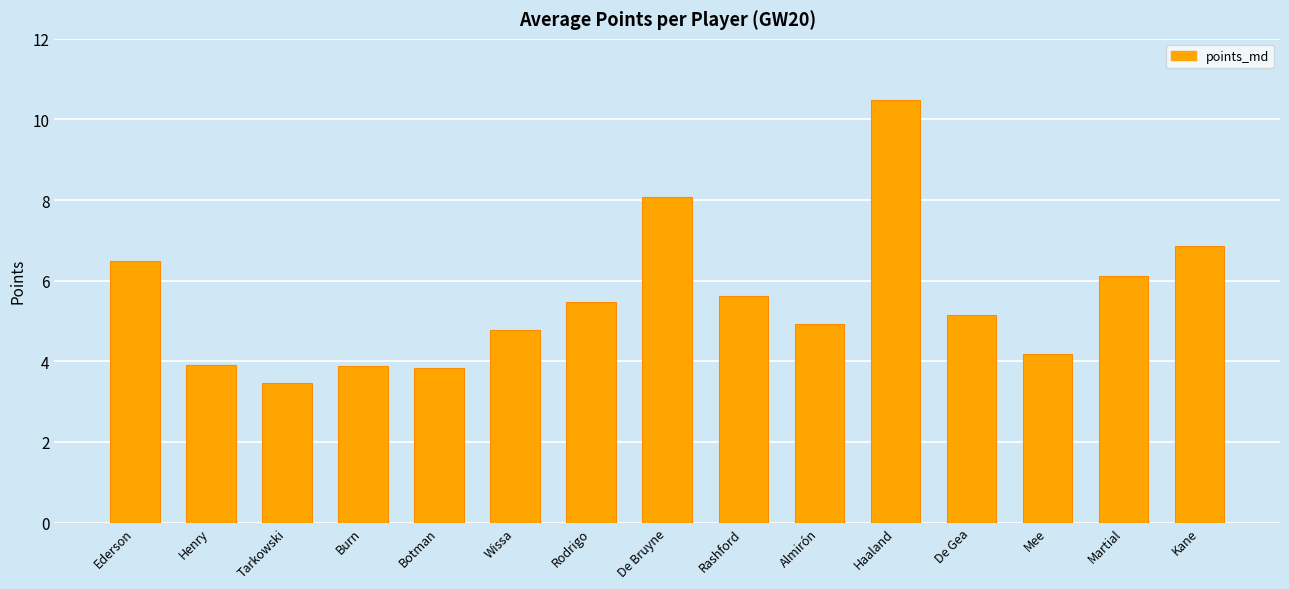

How many values exceed 5?

8